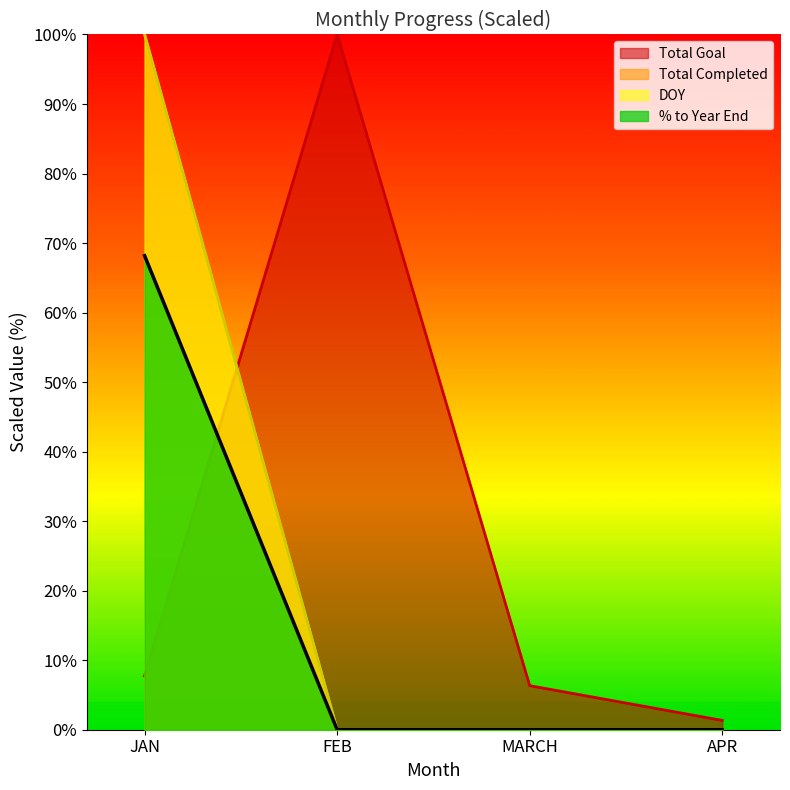

Rank the series by their maximum value, from highest to lowest.

Total Goal, Total Completed, DOY, % to Year End